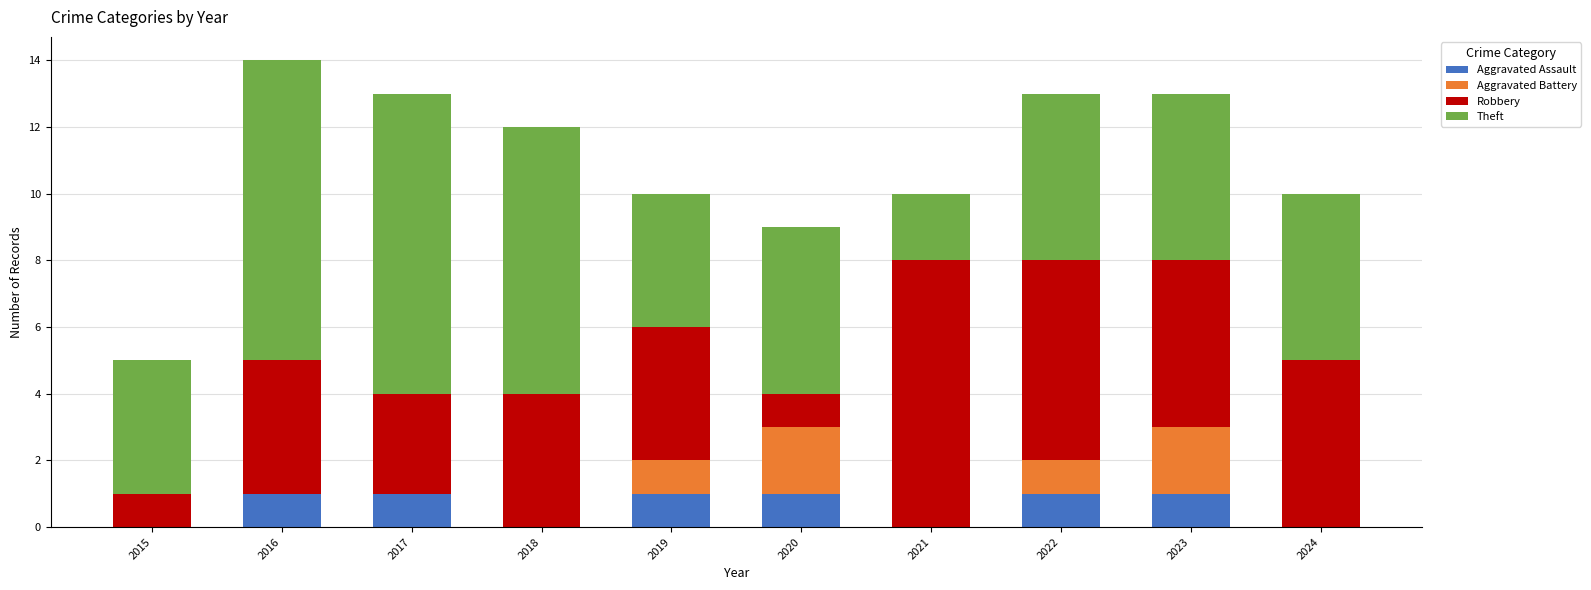

Count the Aggravated Assault values in the range 0 to 1.

10